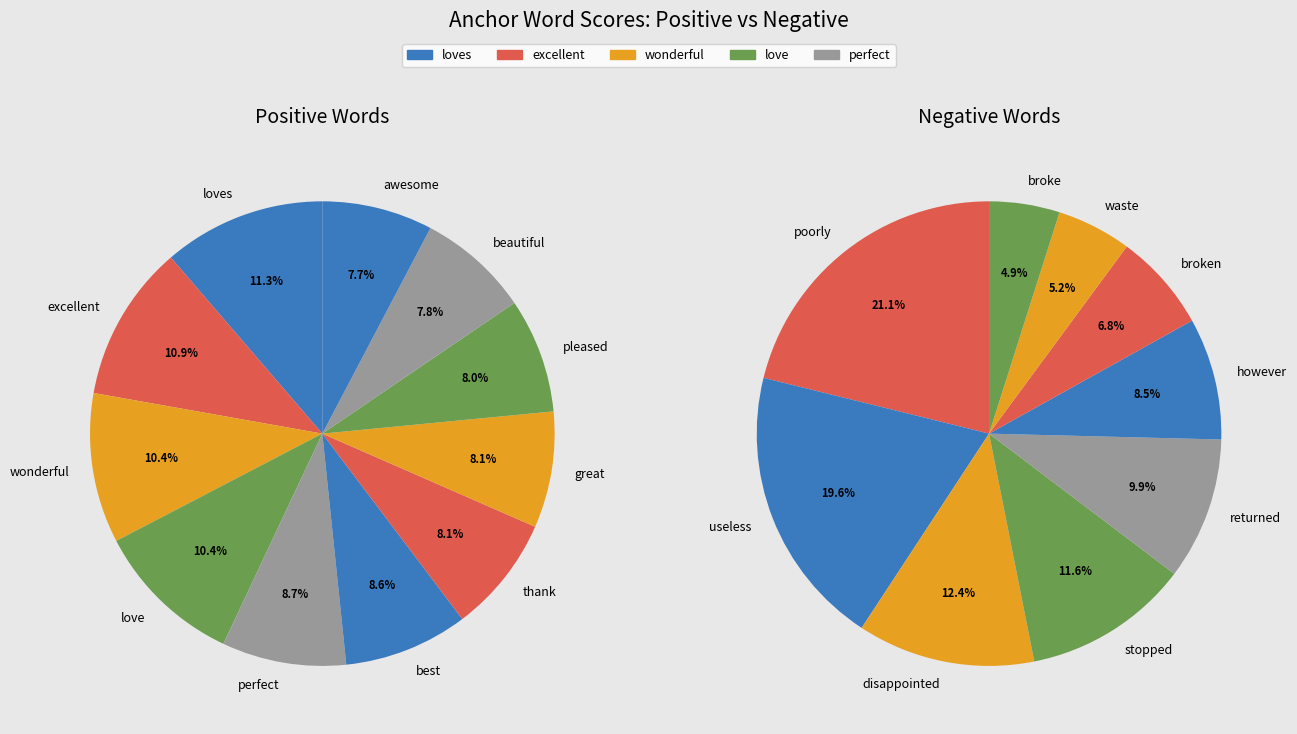

Is it true that useless is 14% of the pie?

False